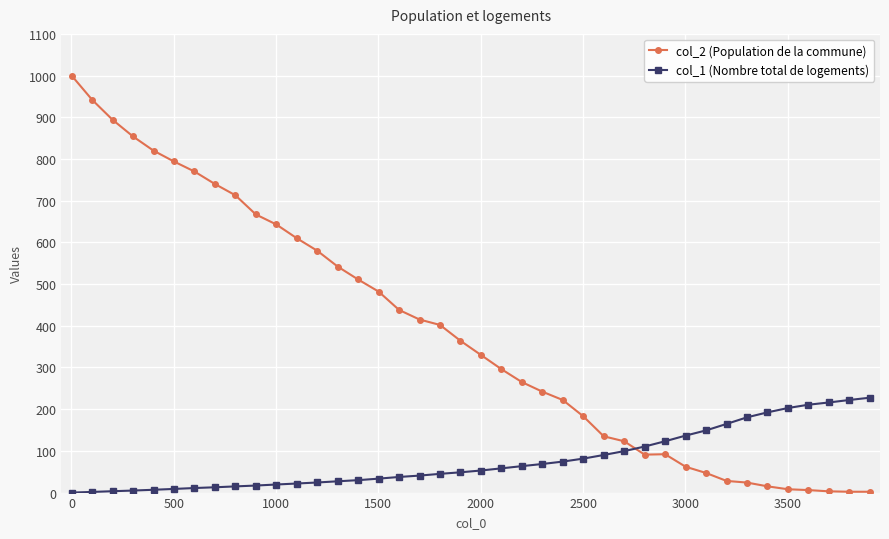

How many lines are shown in the chart?

2